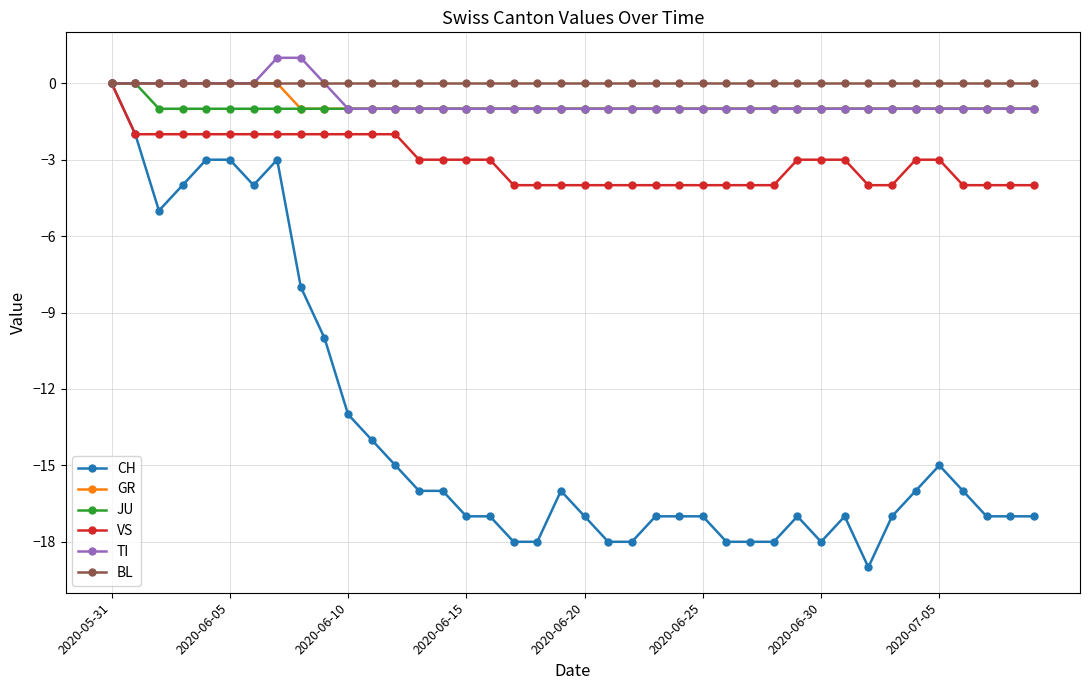

What is the value of the GR point at the 14th from the left?

-1